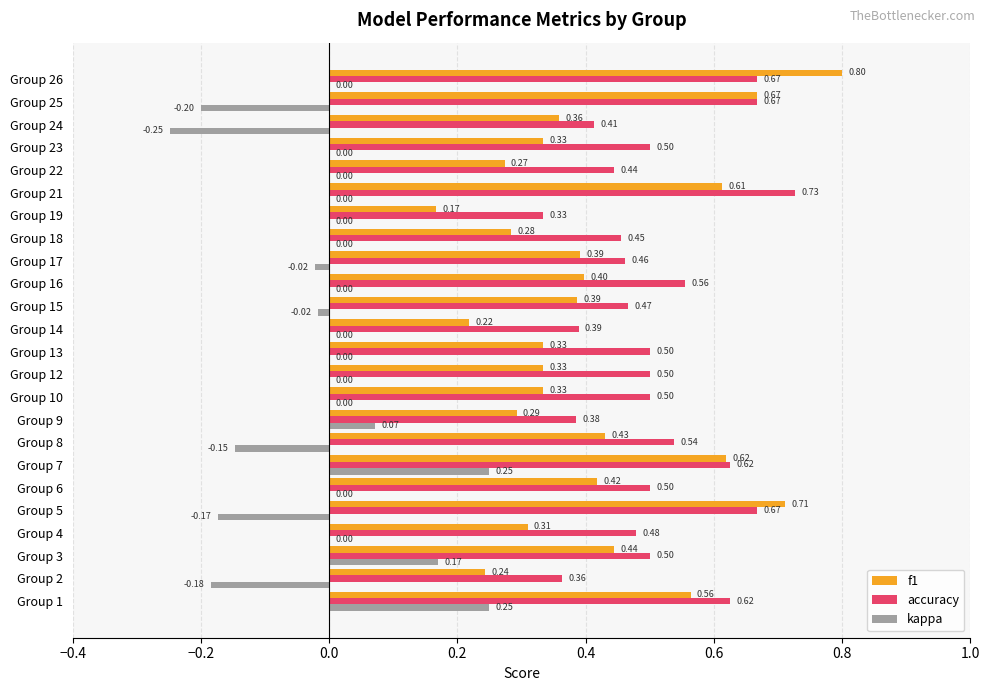

Which series has the largest total across all categories?

accuracy